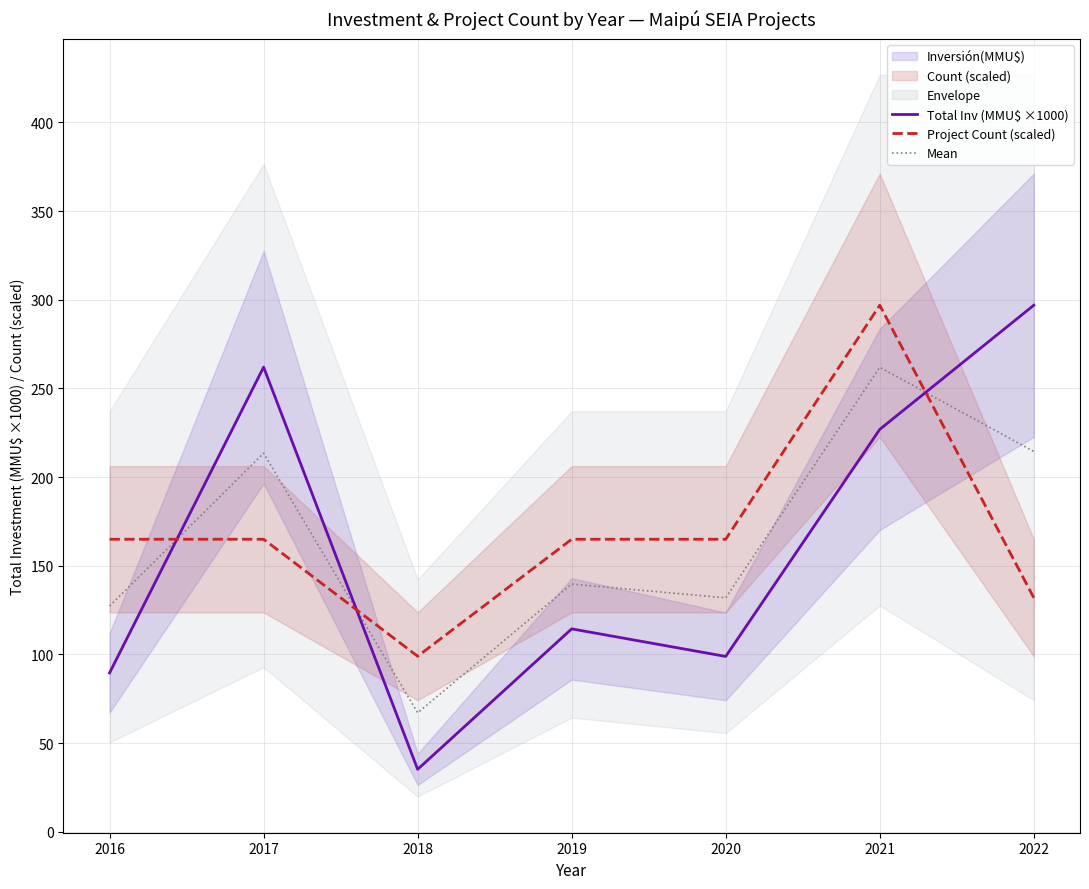

The Total Inv (MMU$ ×1000) series shows 167.6 at 2022. True or false?

False